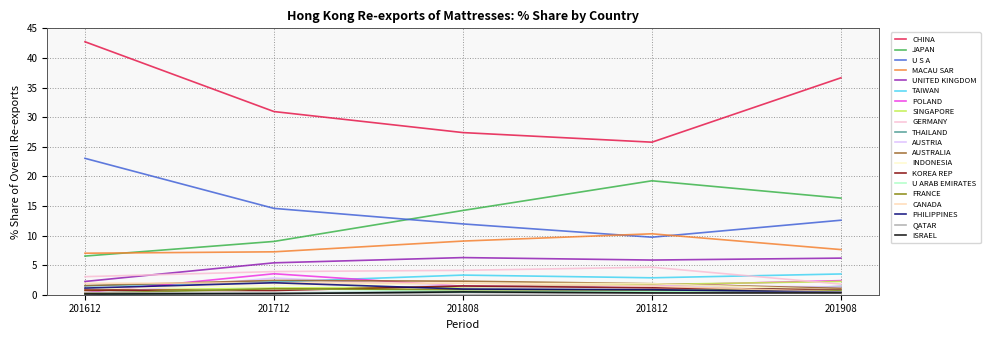

The FRANCE series shows 0.8 at 201812. True or false?

True